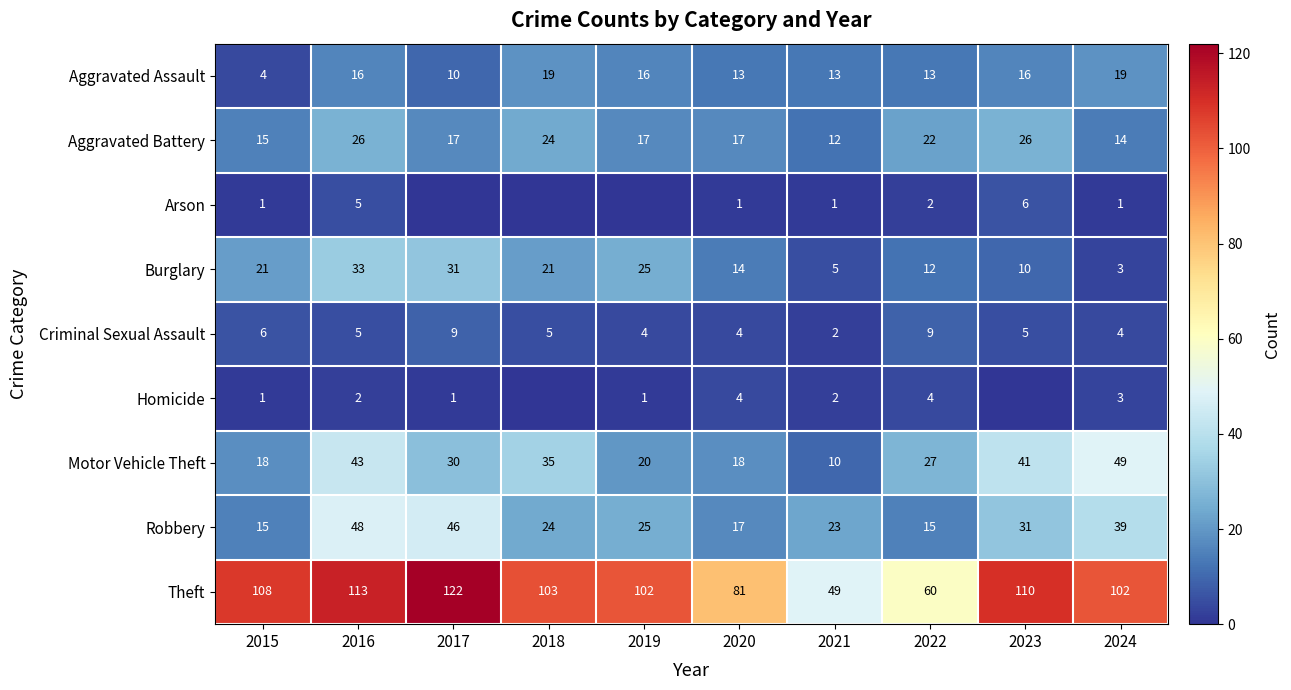

Which series changed the most between 2022 and 2024?

Theft